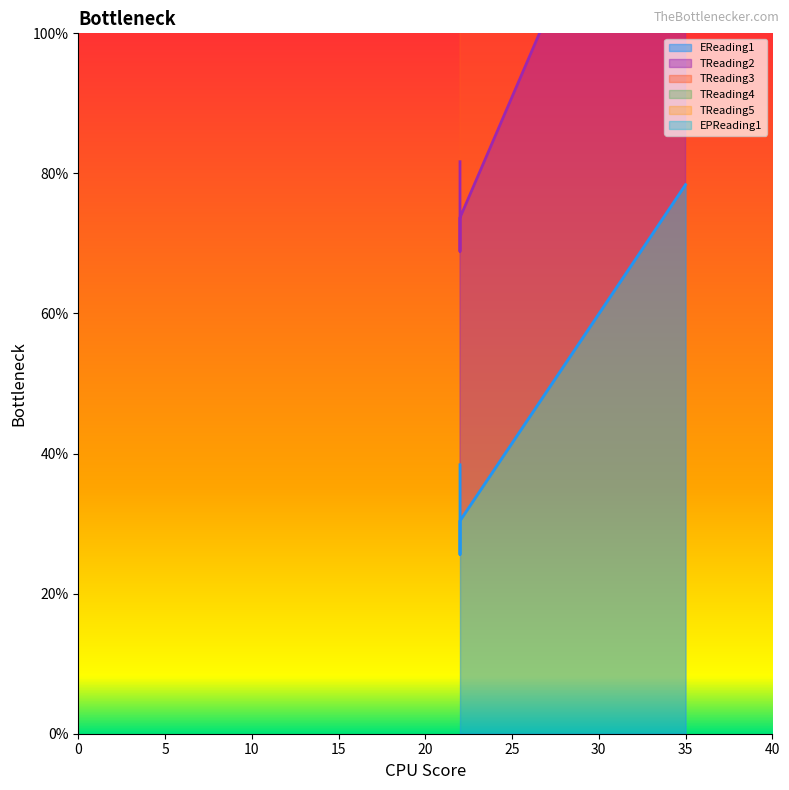

Reading right to left, list all the values displayed in this chart.

EReading1: 38.4	25.6	30.4	78.4
TReading2: 164.9	152.1	156.9	328.4
TReading3: 150.6	137.8	142.6	298.4
TReading4: 136.3	123.5	128.3	258.4
TReading5: 119.1	106.3	111.1	208.4
EPReading1: 81.7	68.9	73.7	148.4